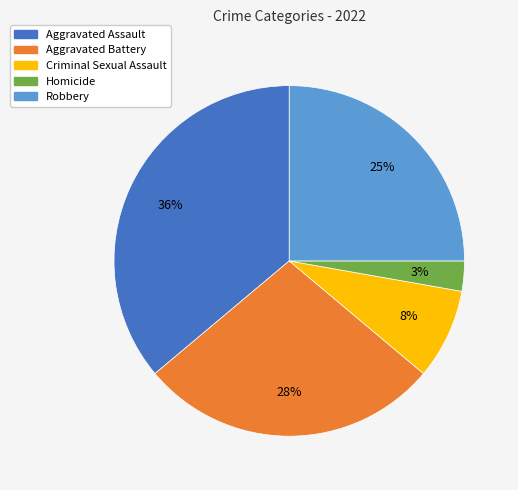

Combined, do Aggravated Assault and Homicide account for over 50%?

No